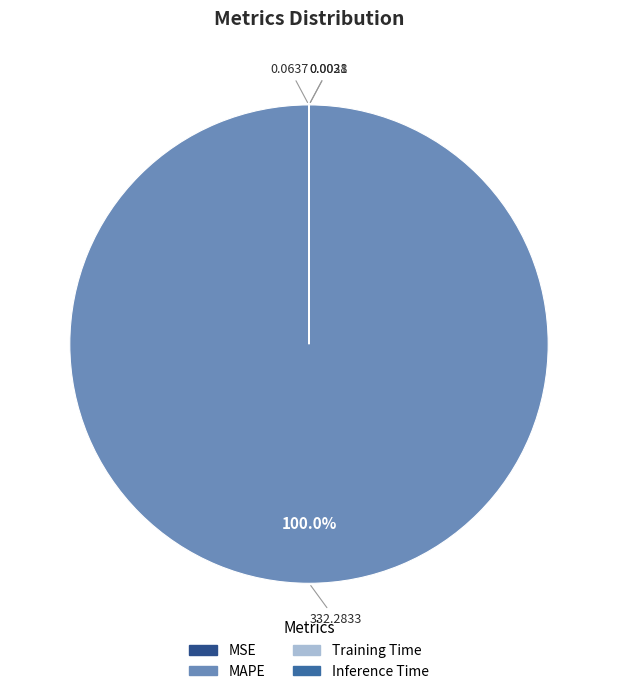

Is there any slice that represents more than half of the pie?

Yes